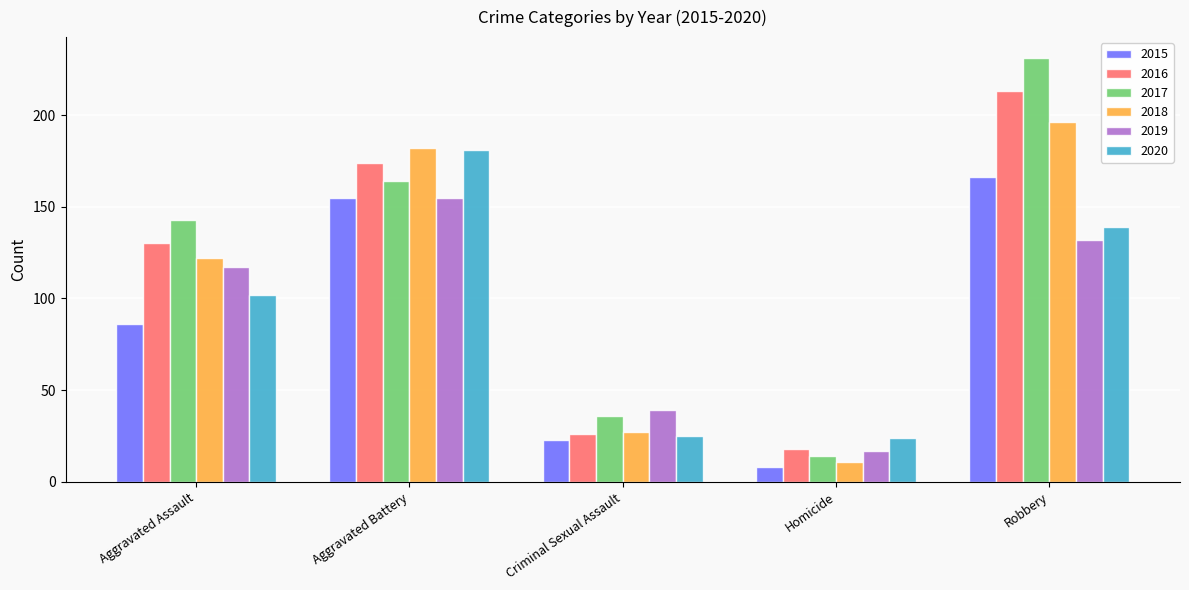

Reading right to left, extract all data points from this chart.

2015: 166	8	23	155	86
2016: 213	18	26	174	130
2017: 231	14	36	164	143
2018: 196	11	27	182	122
2019: 132	17	39	155	117
2020: 139	24	25	181	102